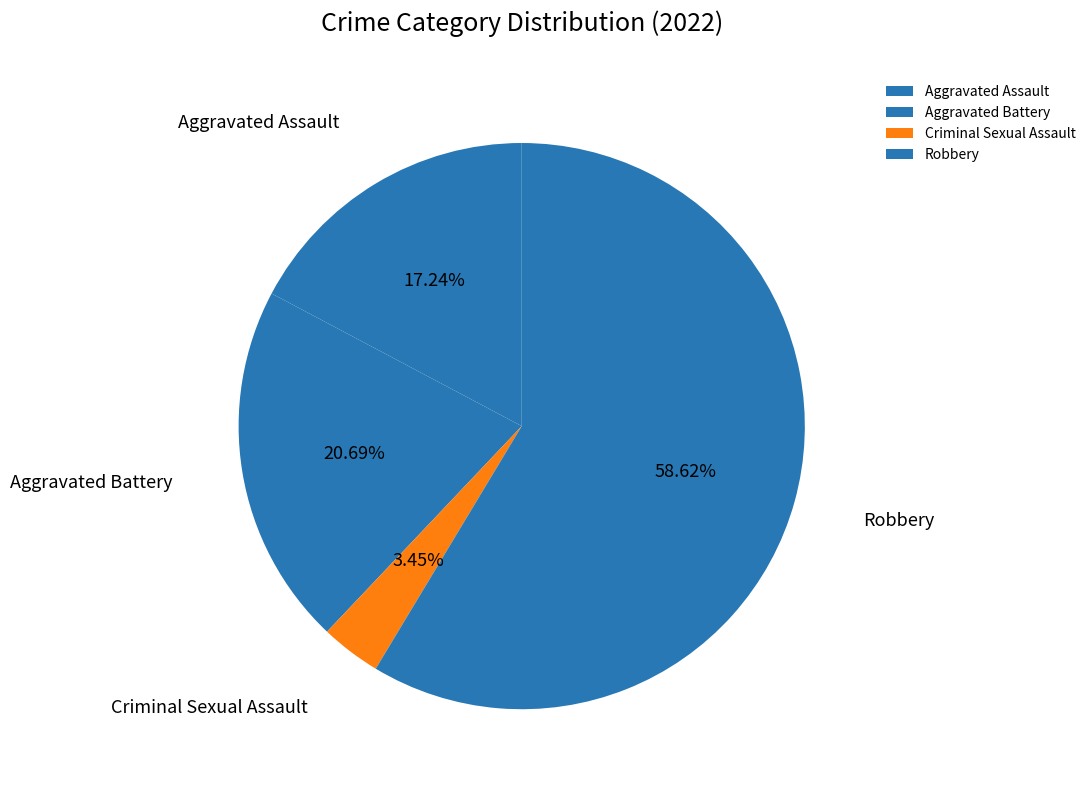

To the nearest percent, what percentage of the pie is Aggravated Assault?

17%